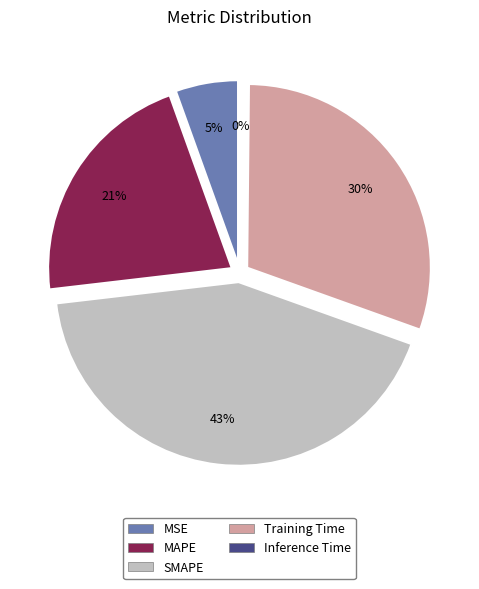

True or false: SMAPE accounts for 43% of the total.

True